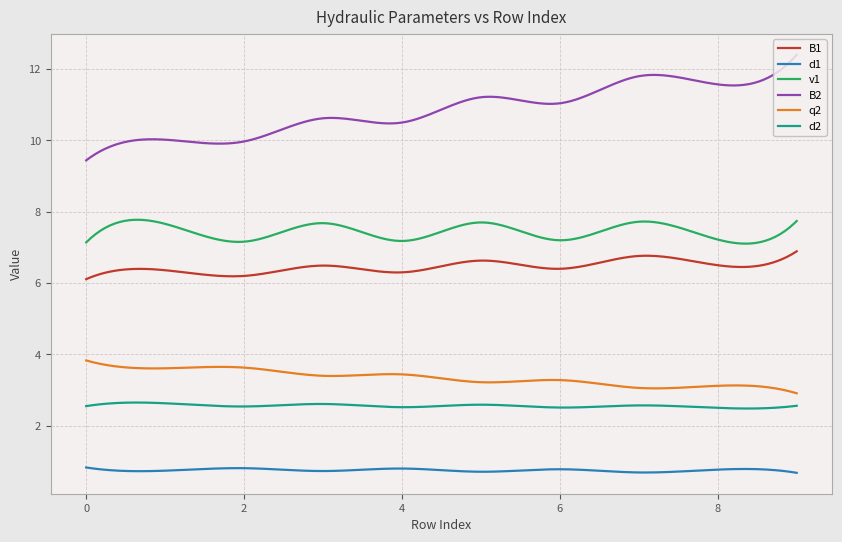

How many series are shown in this chart?

6